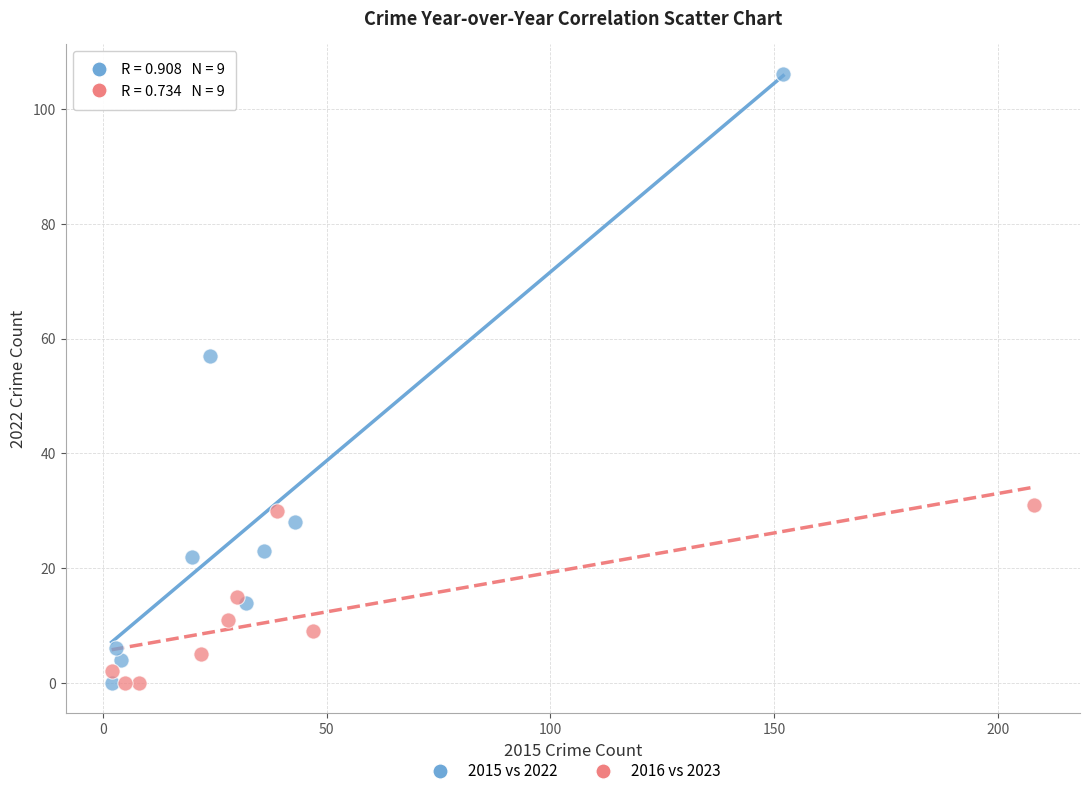

Which series reaches the maximum Y coordinate?

2015 vs 2022